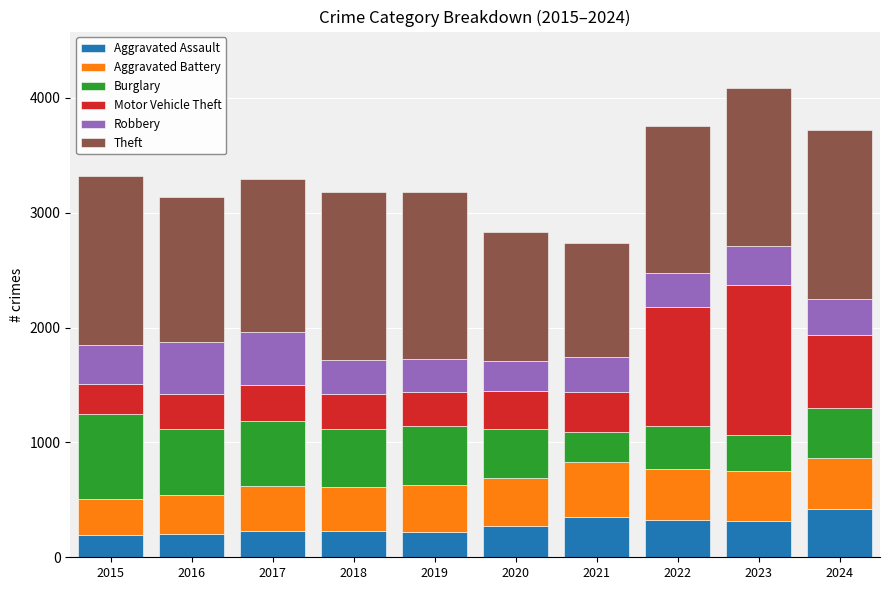

At which category is the sum across all series the highest?

2023